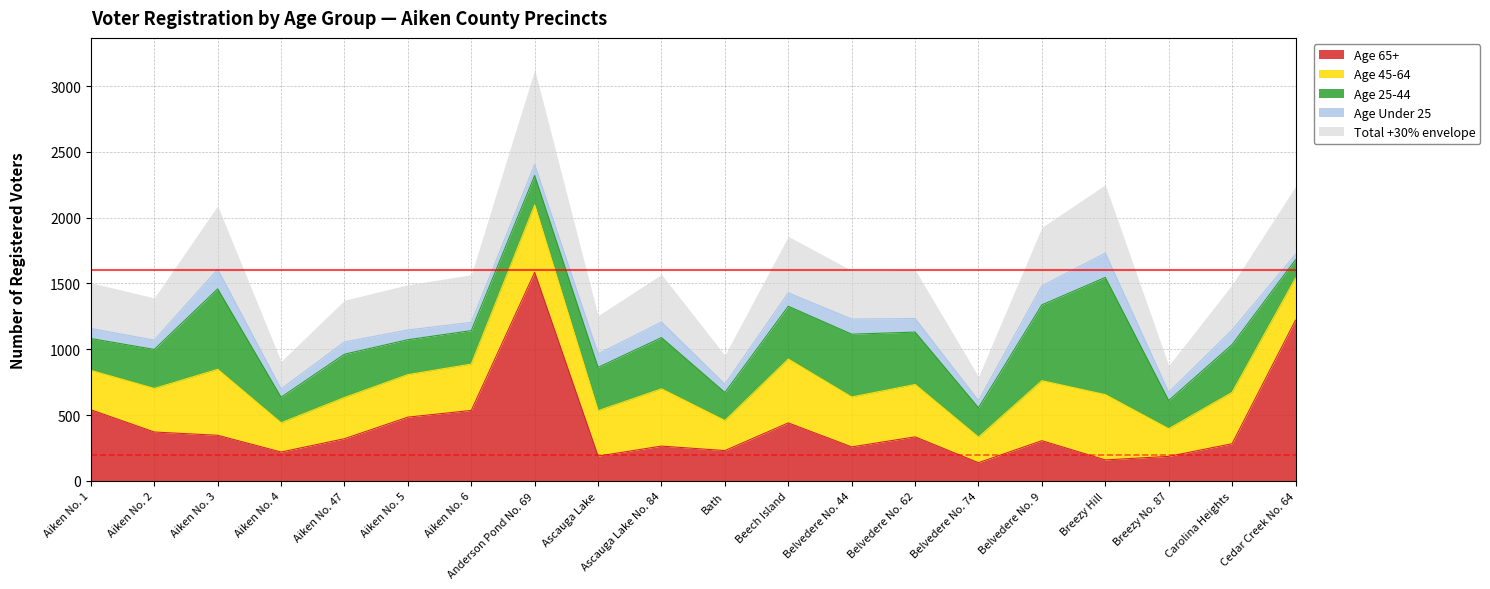

What is the total value across all series at Aiken No. 5?

1147